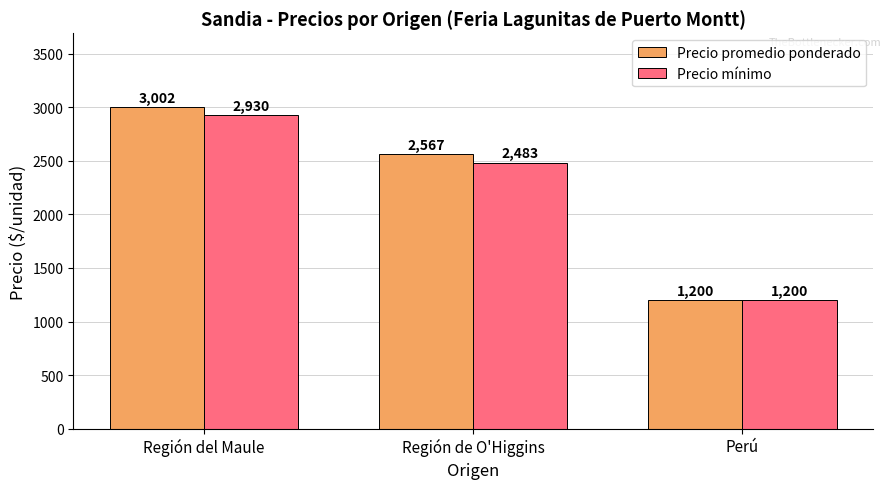

At Región de O'Higgins, list the series in order from largest to smallest.

Precio promedio ponderado, Precio mínimo